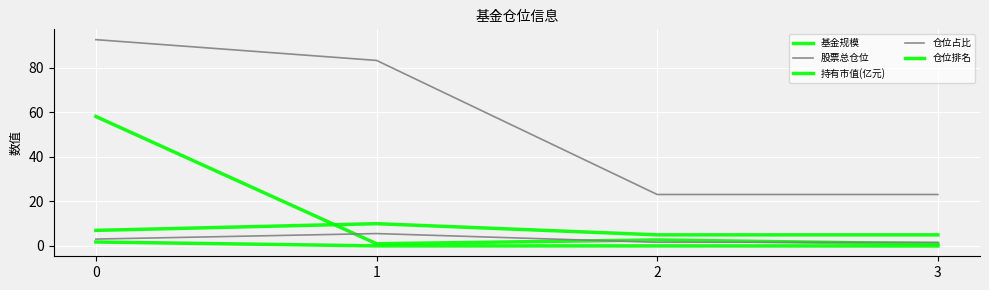

Does the chart display data point markers on the line(s)?

No